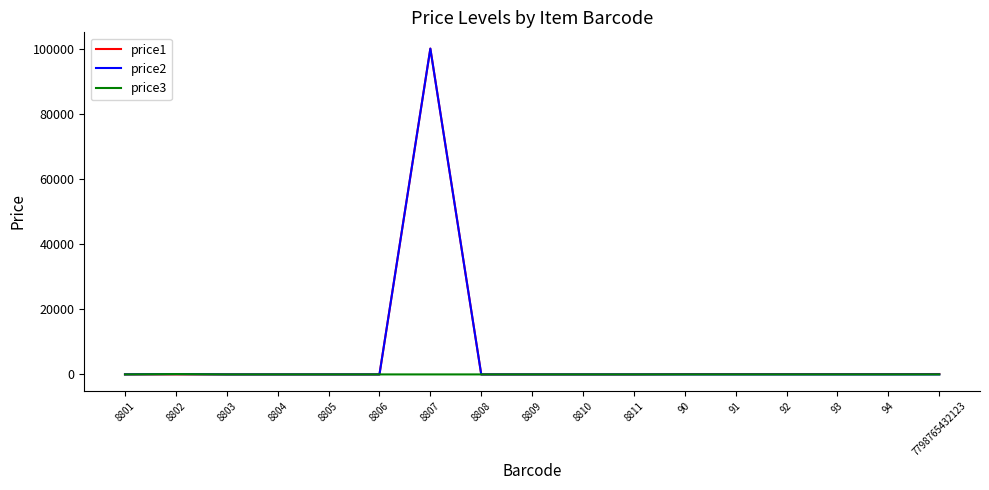

True or false: price3 has a value of 99.0 at 8802.

True